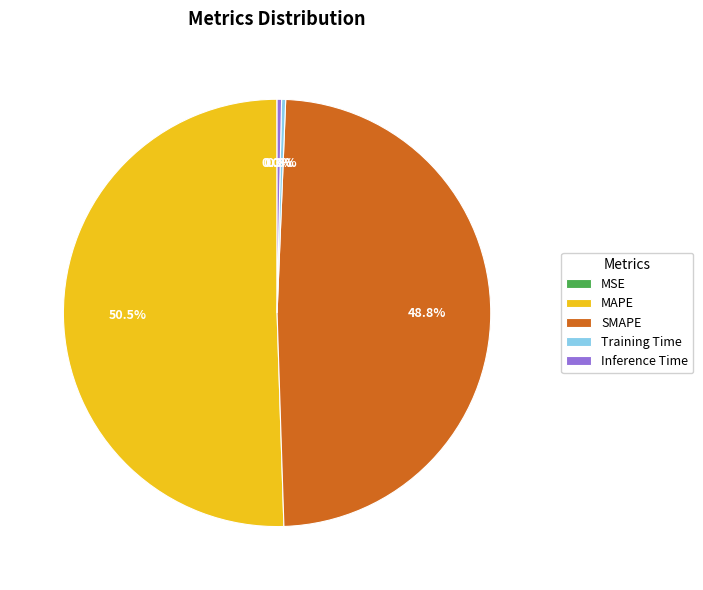

Which has a higher value, Training Time or SMAPE?

SMAPE